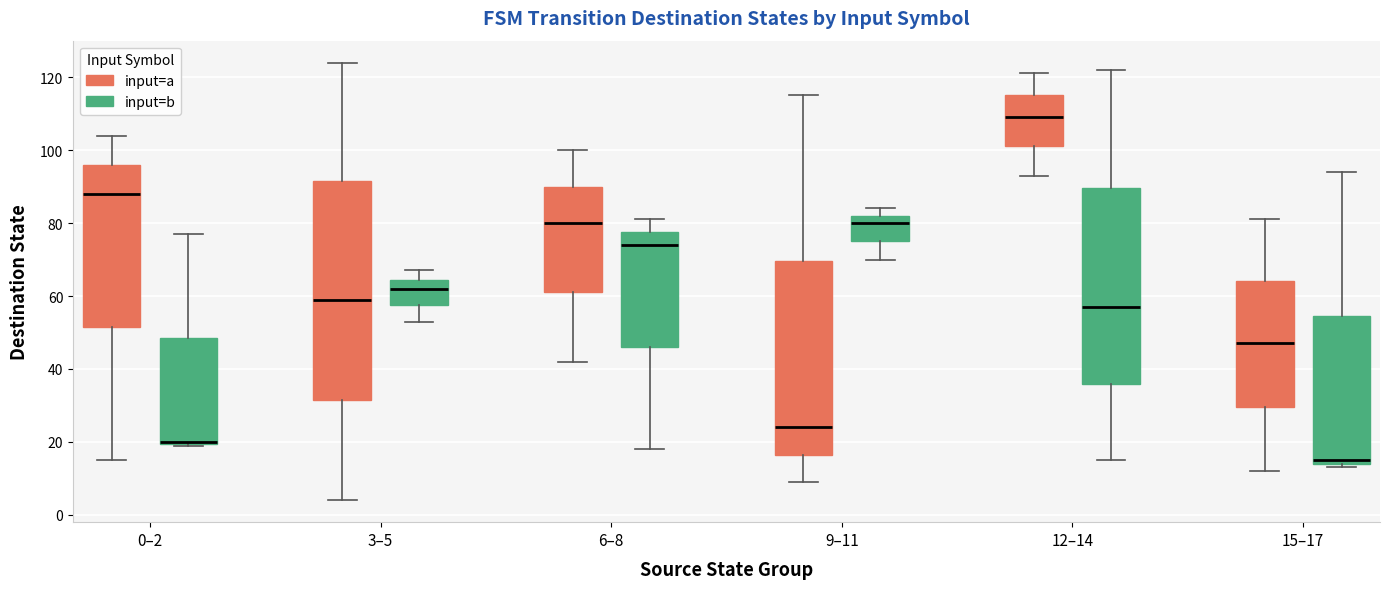

Which box is the tallest, from its lower edge to its upper edge?

3–5 (input=a)